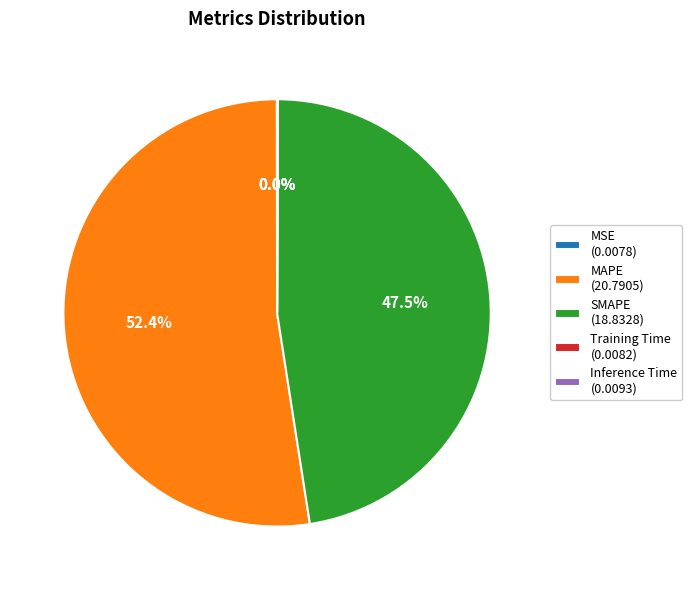

Do SMAPE (18.8328) and MAPE (20.7905) together represent more than half of the pie?

Yes